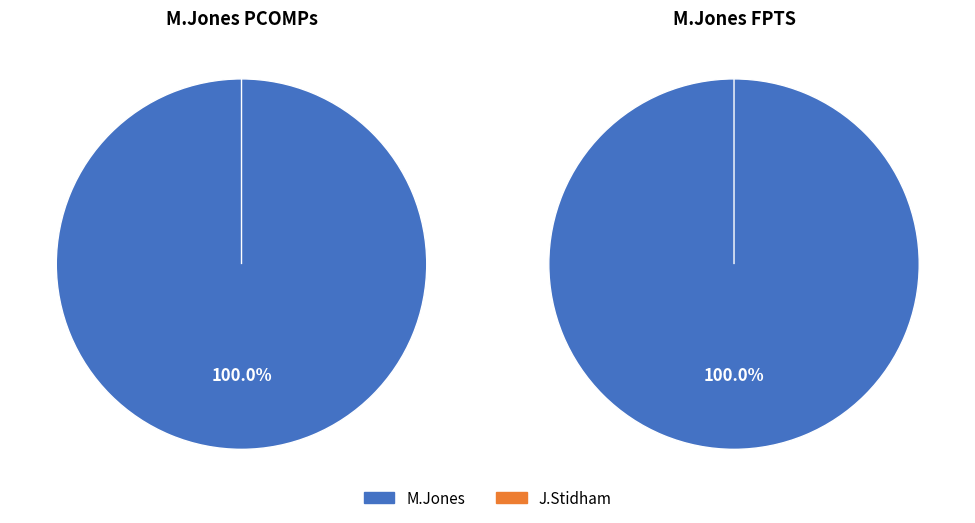

True or false: M.Jones accounts for 90% of the total.

False